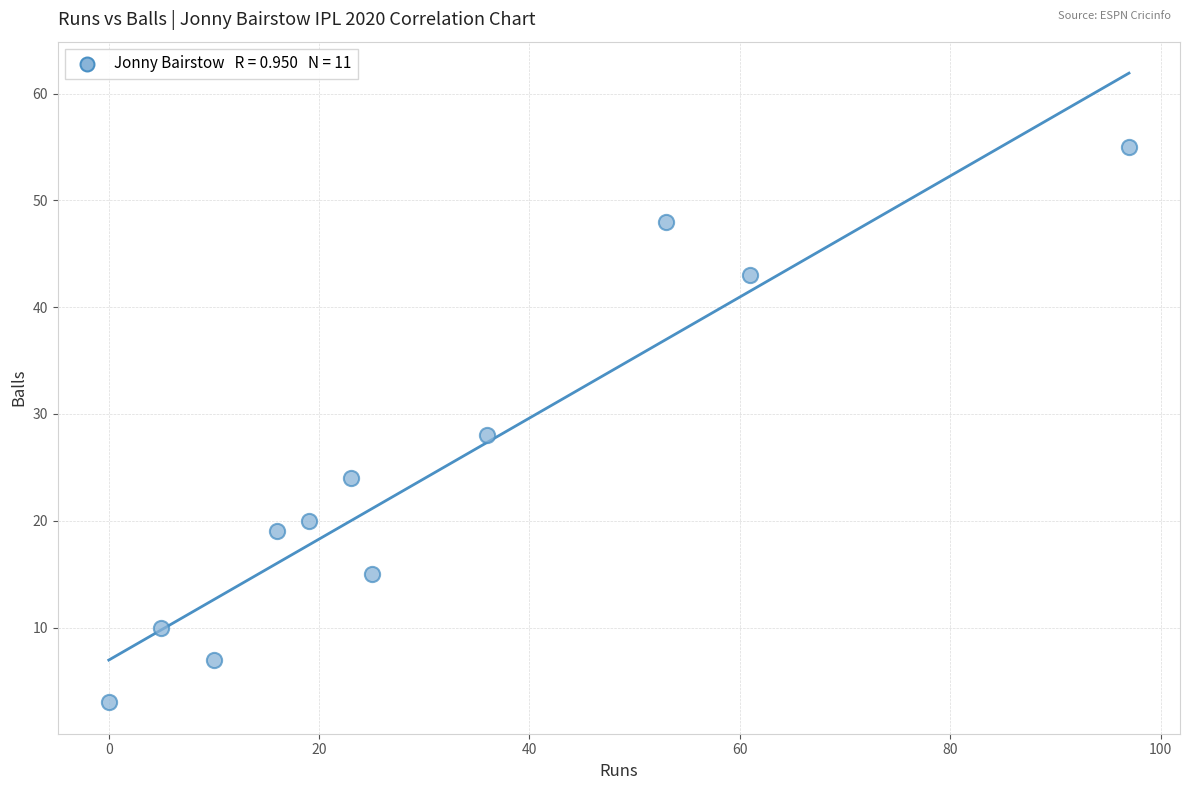

What Y value in the scatter plot is closest to 29?

28